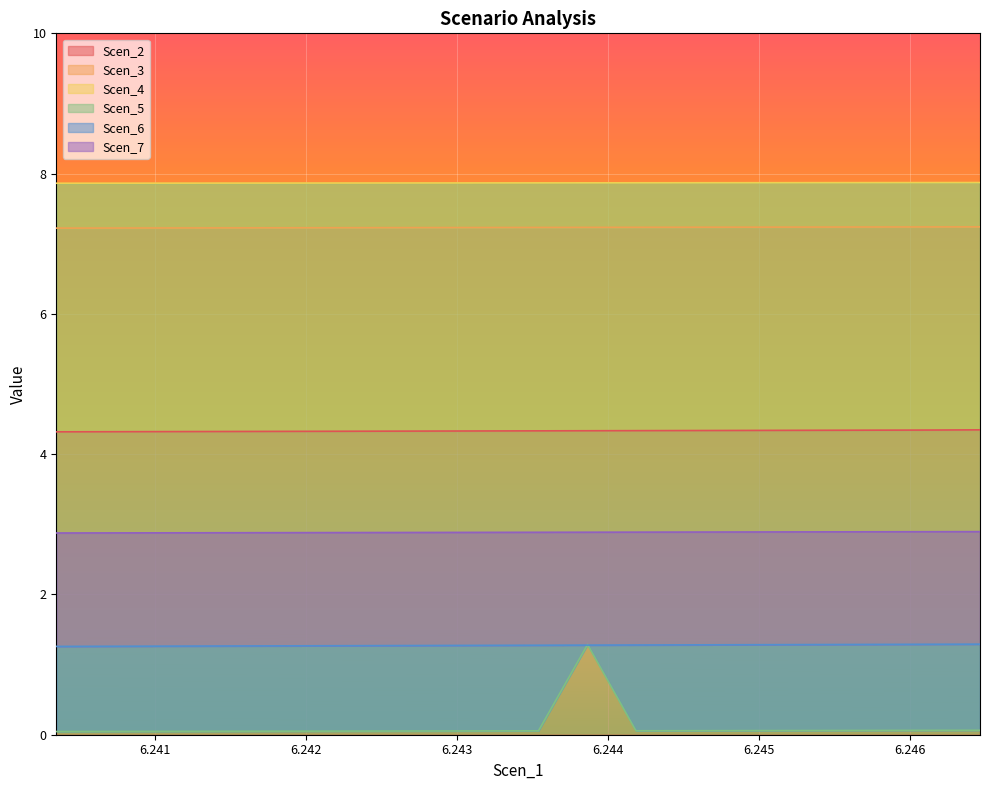

The value of Scen_6 at 6.245494295090301 is 1.9. True or false?

False